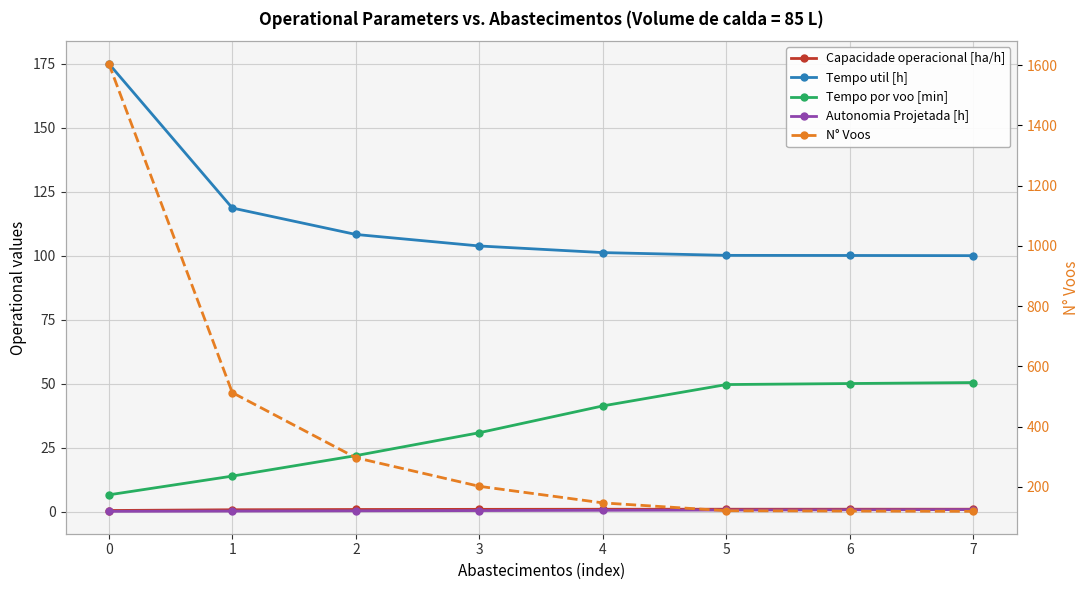

What is the value of the Capacidade operacional [ha/h] point at the 8th from the left?

0.9